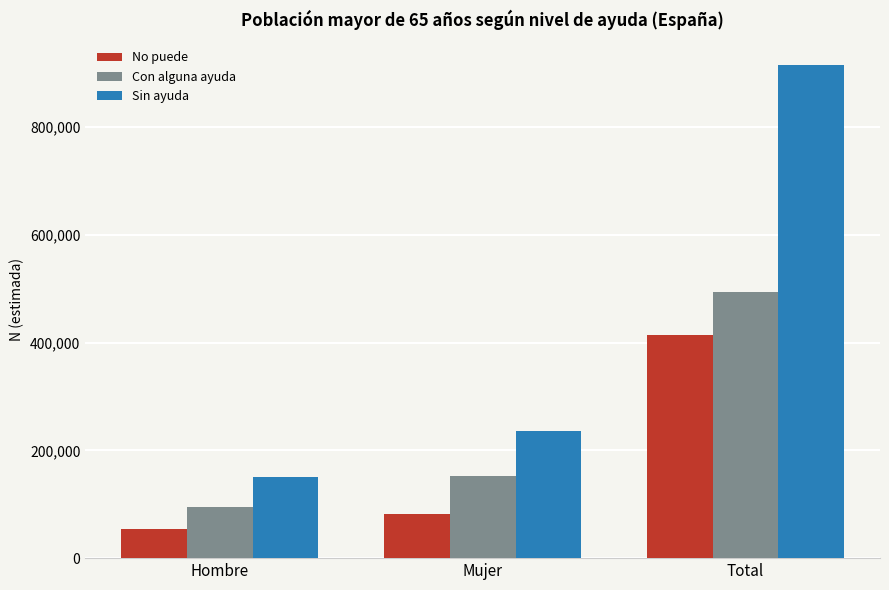

Is it true that Con alguna ayuda equals 152810 at Mujer?

True